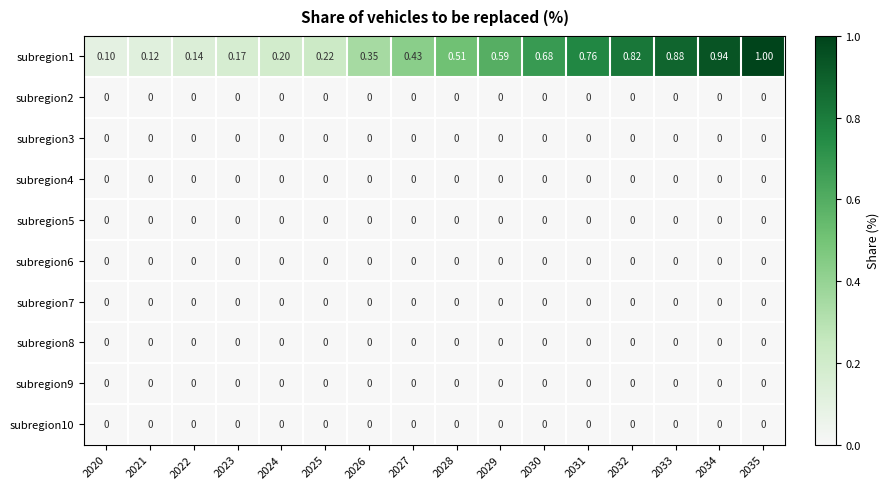

Which series has the largest range (max minus min)?

subregion1